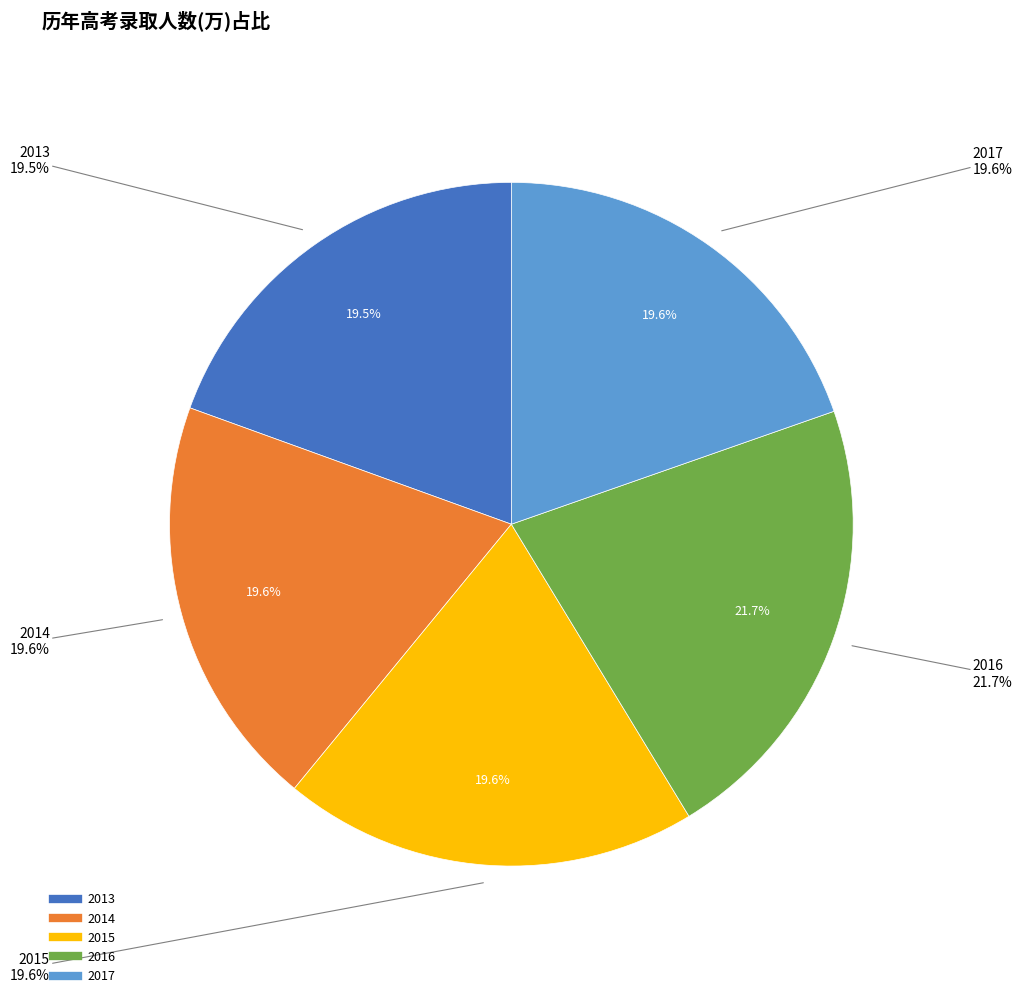

The 2015 slice represents 30% of the pie. True or false?

False